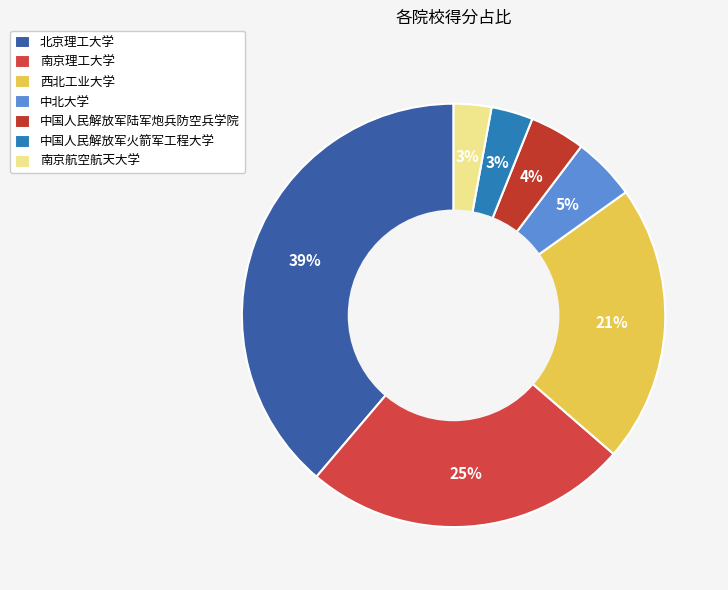

True or false: 中北大学 accounts for 12% of the total.

False